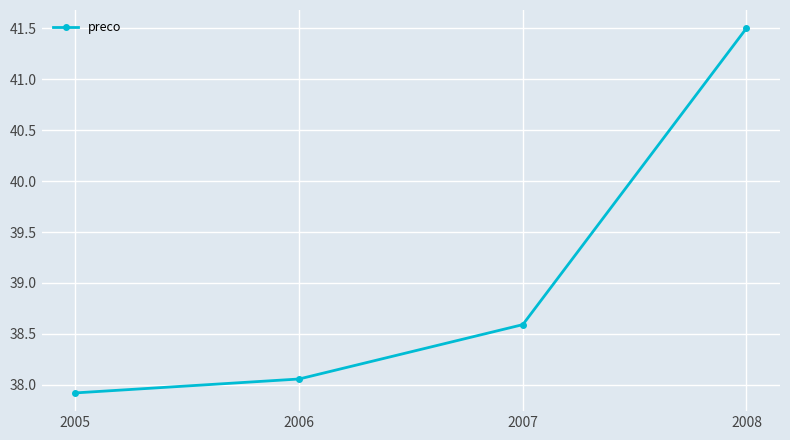

Which category has the highest value across all series?

2008